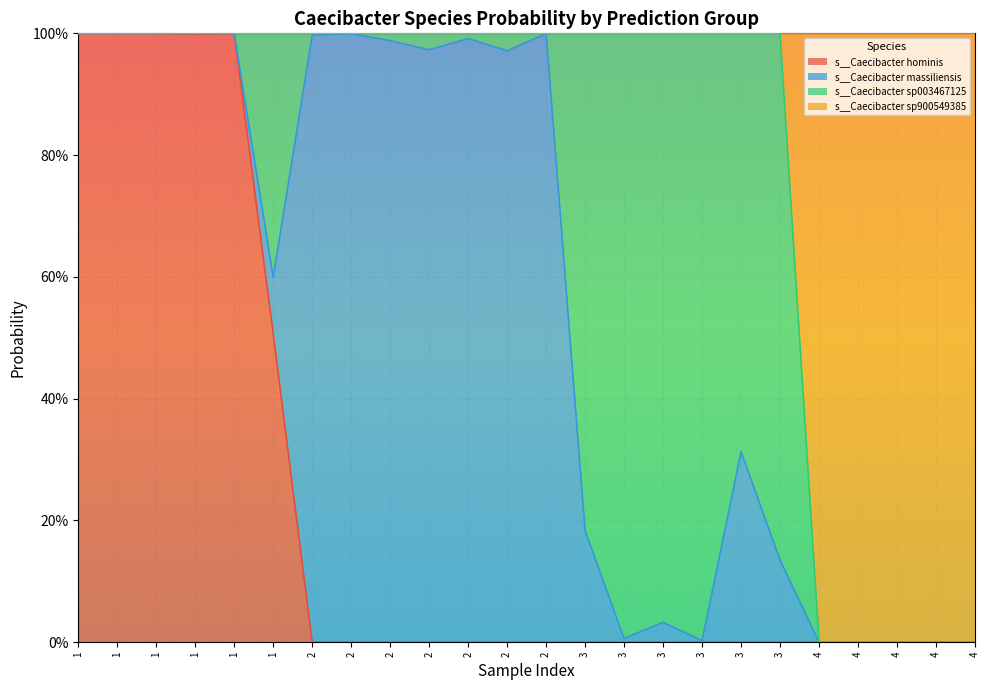

The s__Caecibacter sp900549385 series shows 0.0 at 4. True or false?

True